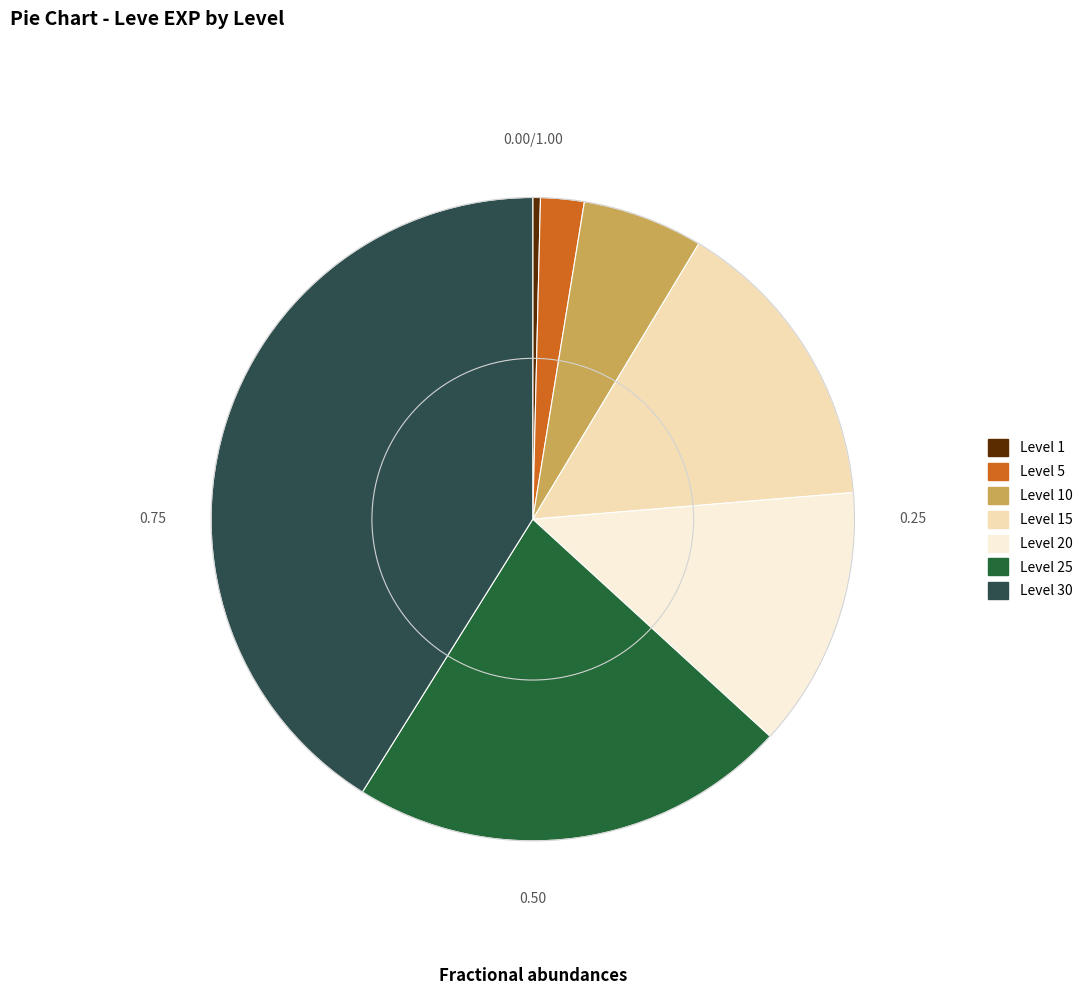

How many segments does this pie chart have?

7